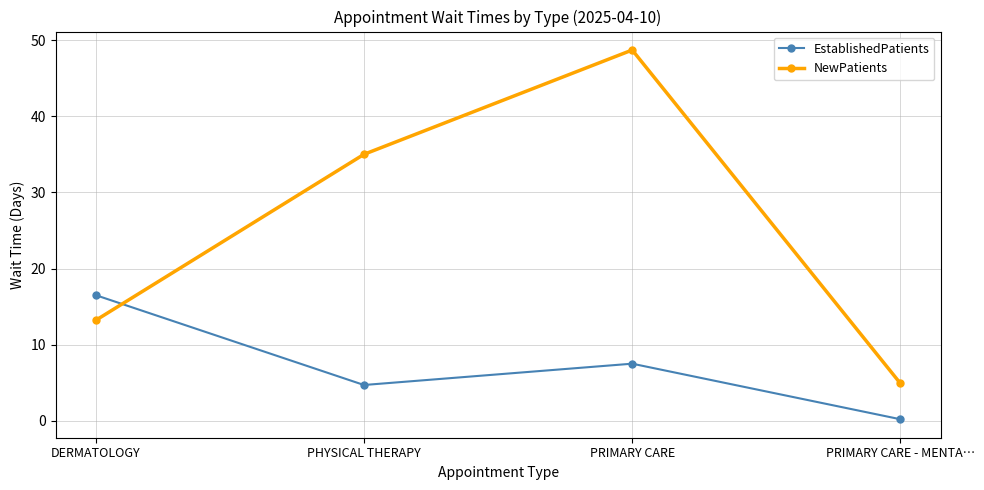

Rank the series by their maximum value, from highest to lowest.

NewPatients, EstablishedPatients